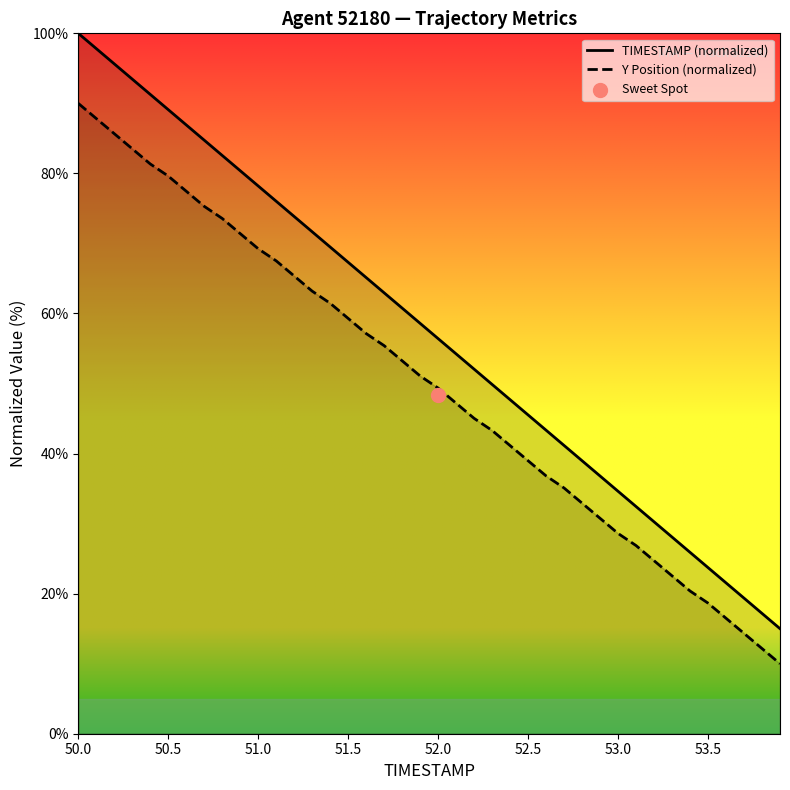

At how many categories does at least one series exceed 30?

33